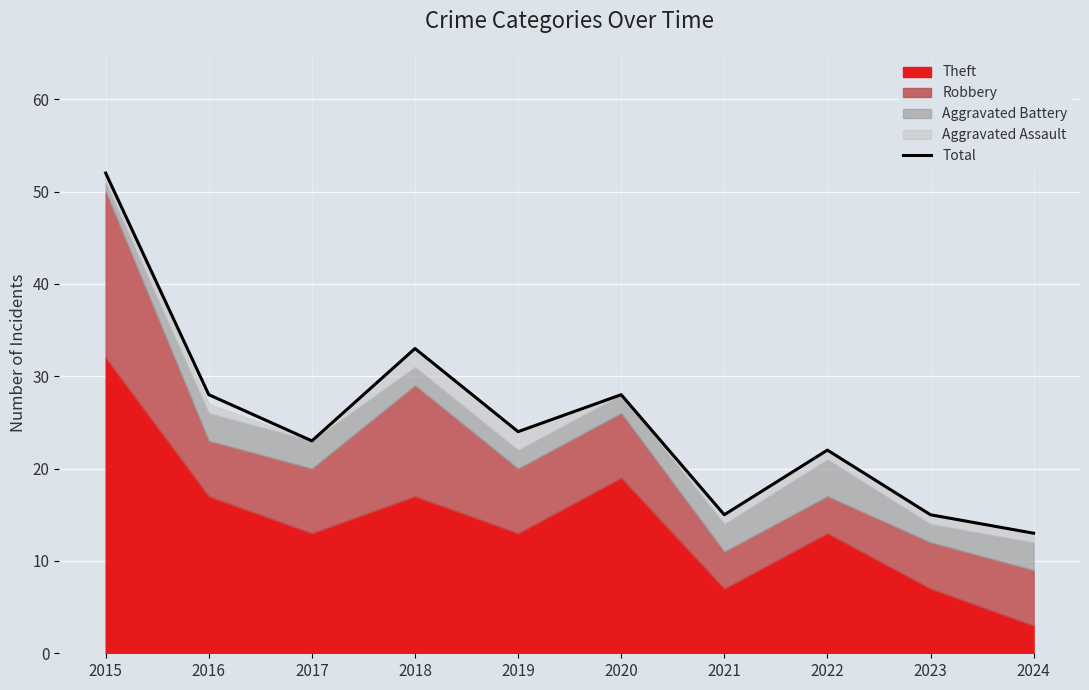

Reading left to right, extract all data points from this chart.

2015=52	2016=28	2017=23	2018=33	2019=24	2020=28	2021=15	2022=22	2023=15	2024=13